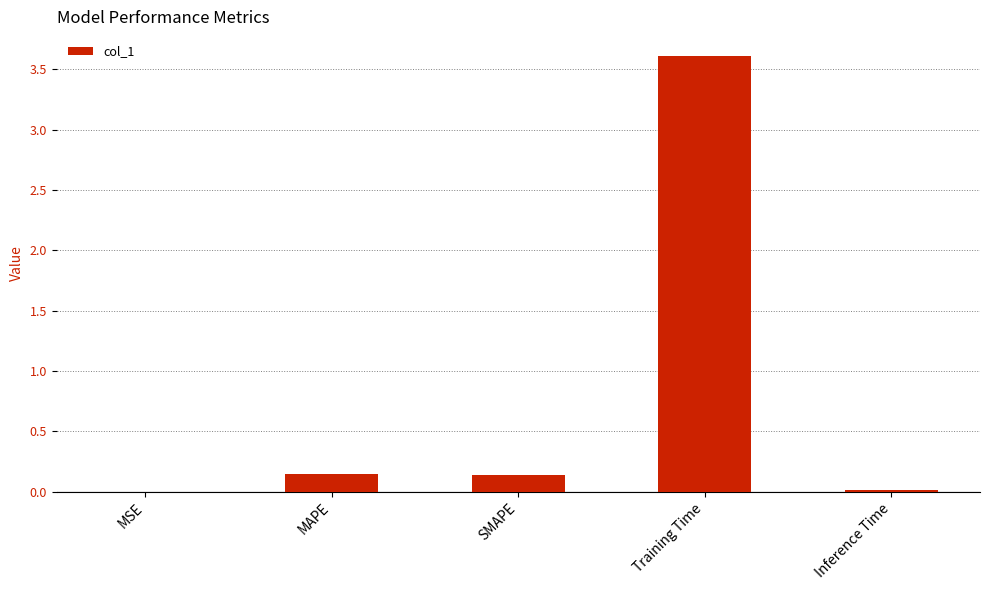

What is the average value?

0.8